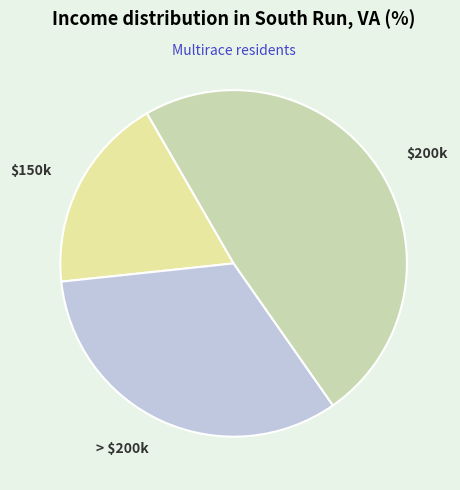

Does any single category account for the majority?

No